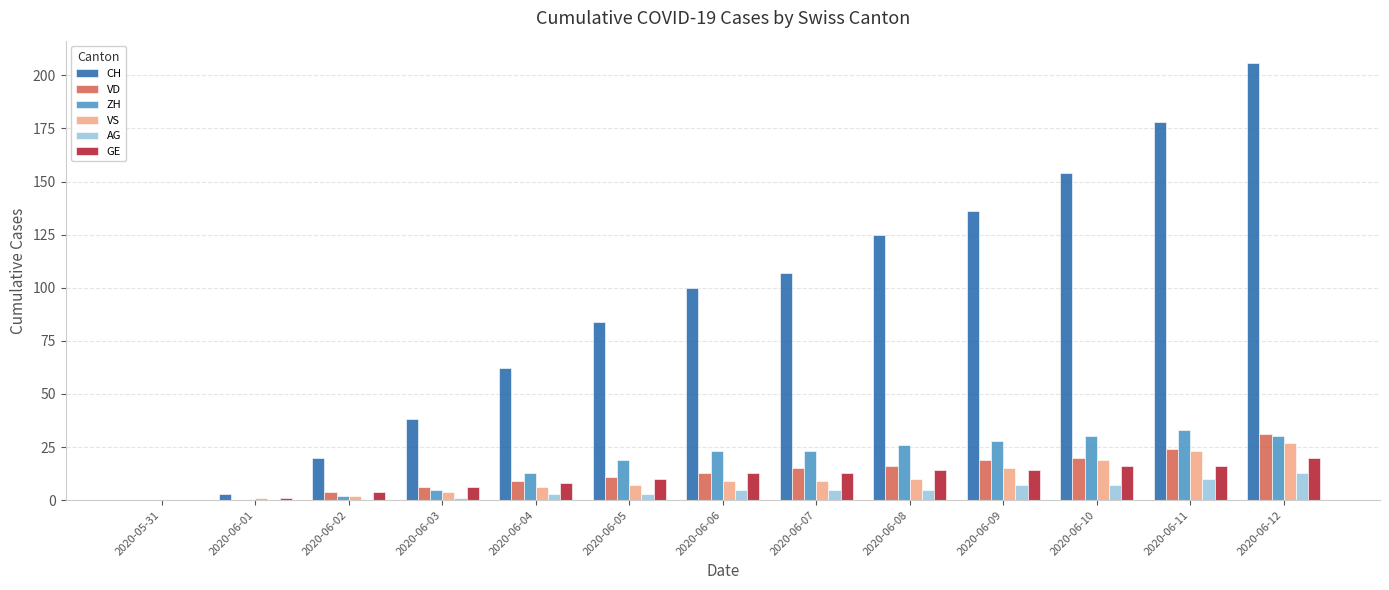

Does the chart contain stacked bars?

No